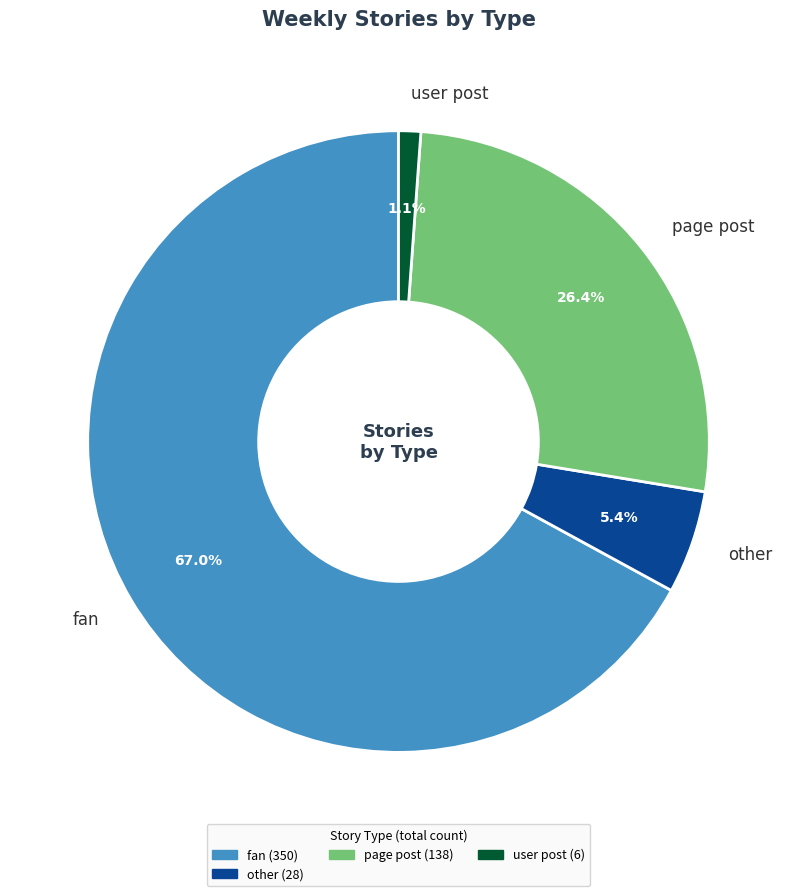

What percentage is the user post slice, to the nearest percent?

1%